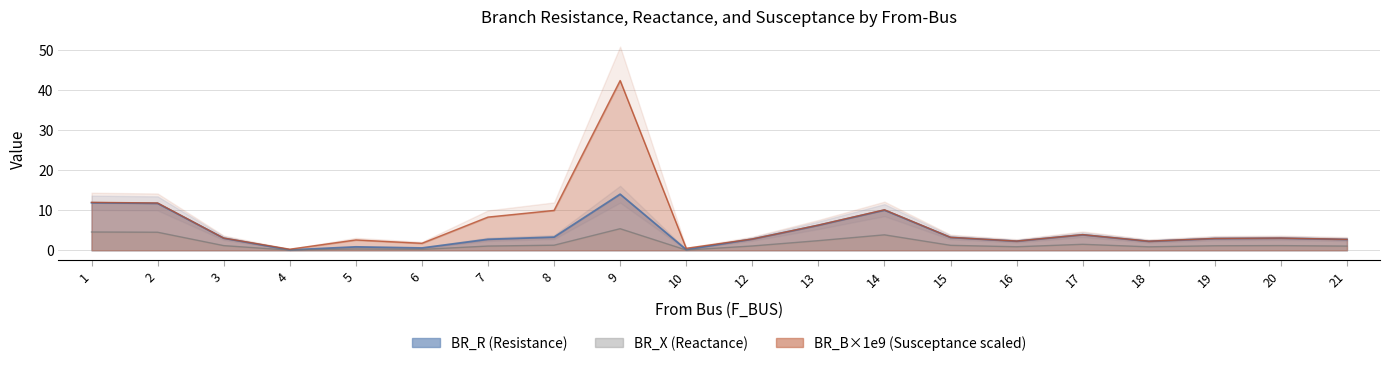

How many distinct data groups are displayed?

3